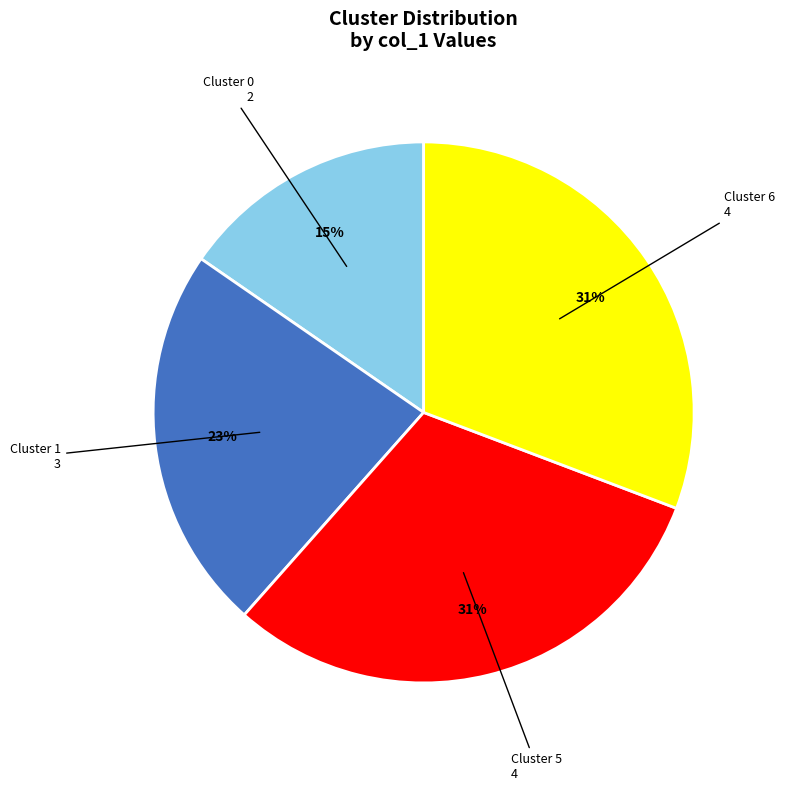

Is there a majority slice in this chart?

No